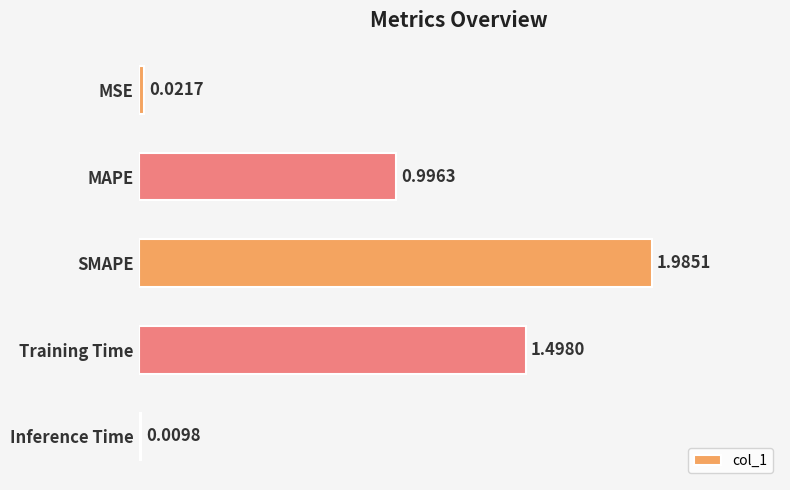

Which has a higher value, Training Time or MSE?

Training Time